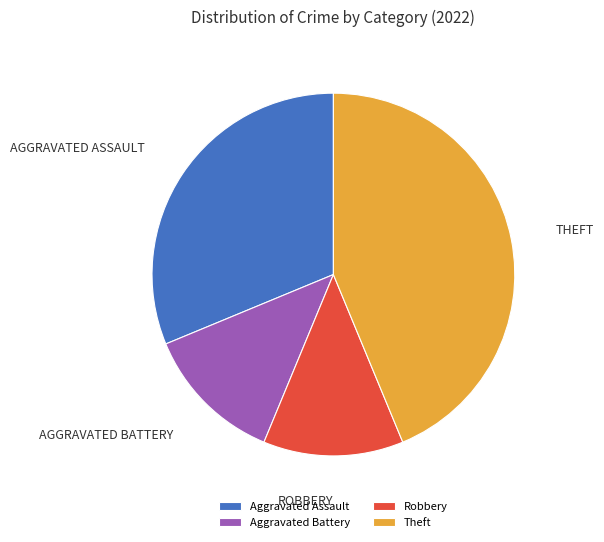

Combined, do Aggravated Assault and Robbery account for over 50%?

No